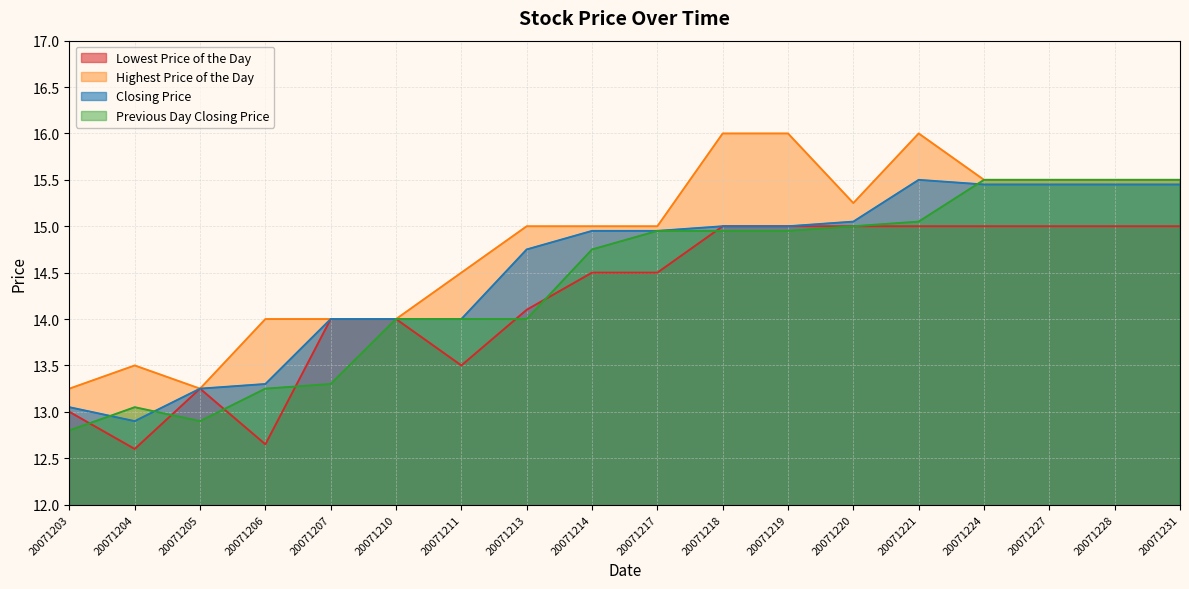

At which category is the sum across all series the highest?

20071221